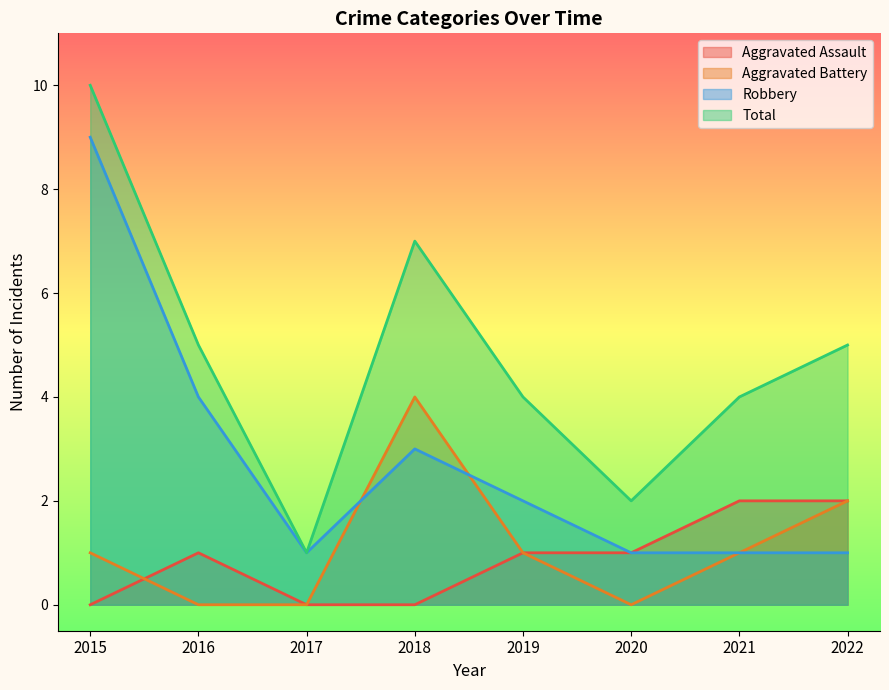

What is the difference between the maximum and minimum values in the Robbery series?

8